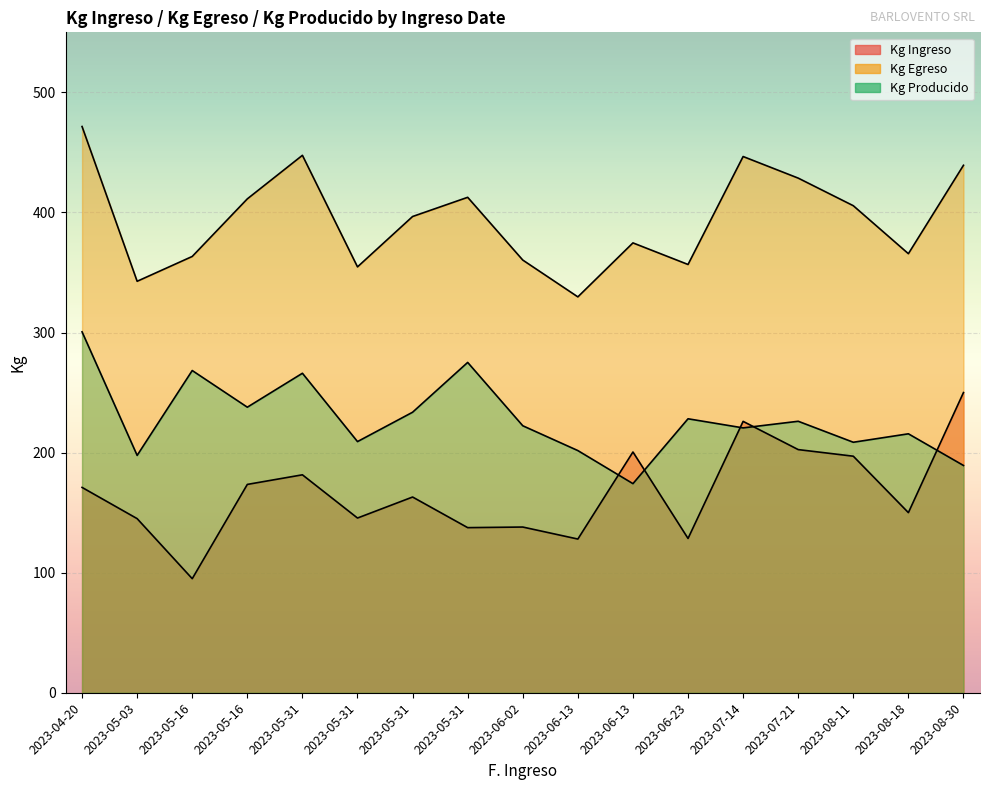

At which label does Kg Ingreso reach its minimum?

2023-05-16